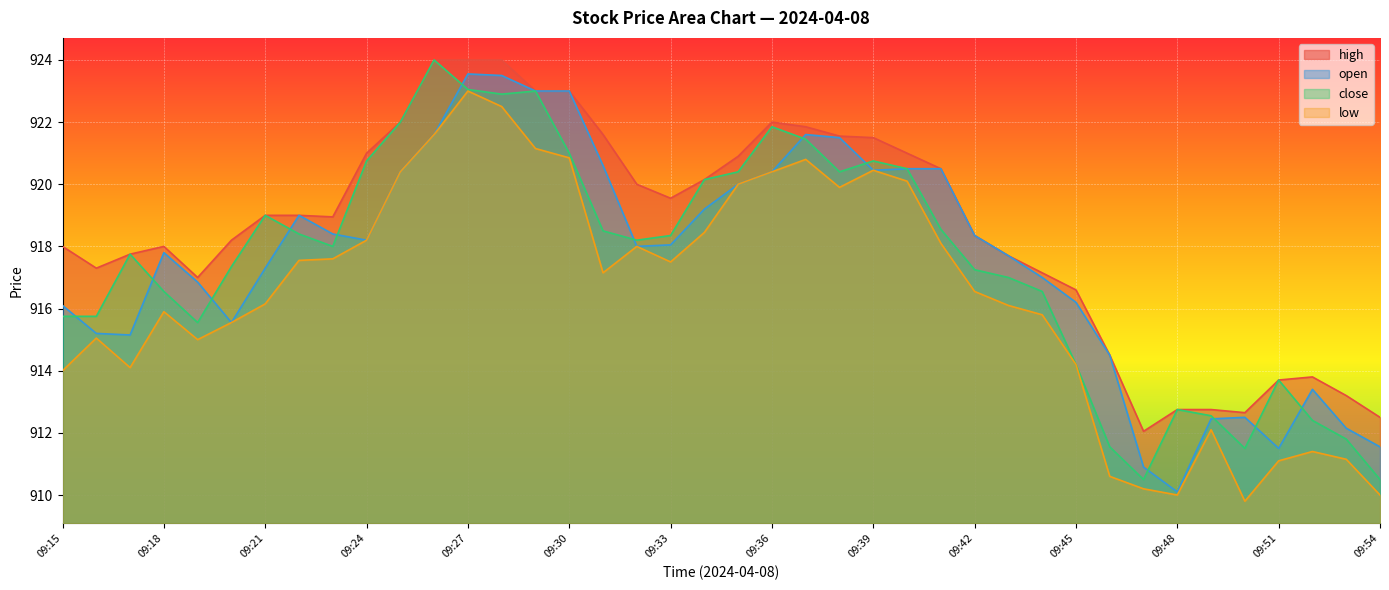

What is the sum of the close values at 09:34 and 09:45?

1834.3